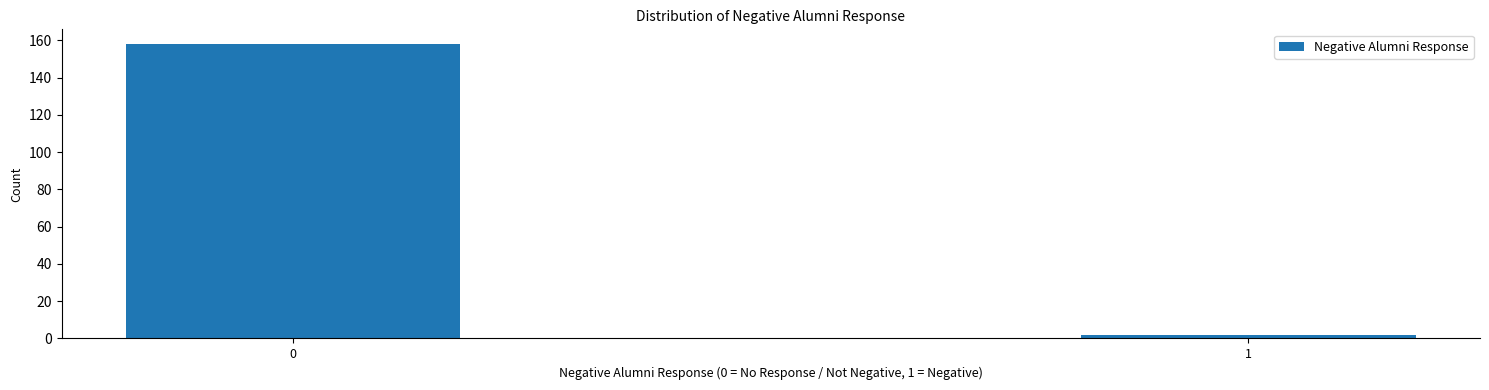

Reading left to right, list all the values displayed in this chart.

158	2